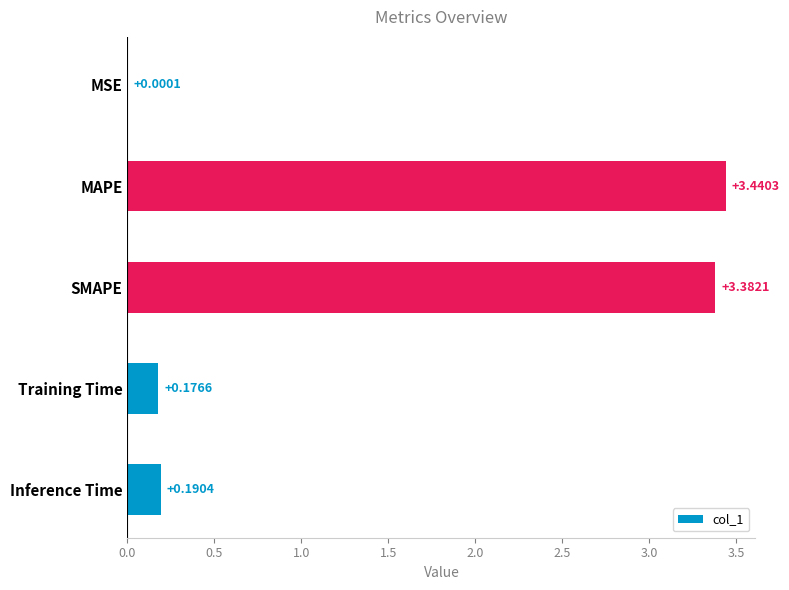

Which category has the highest value across all series?

MAPE